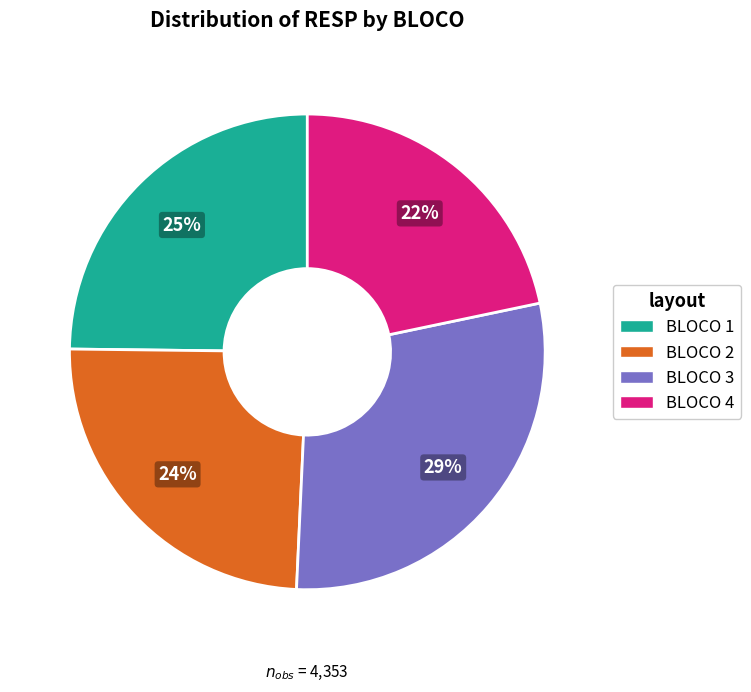

Which slice is the smallest?

BLOCO 4